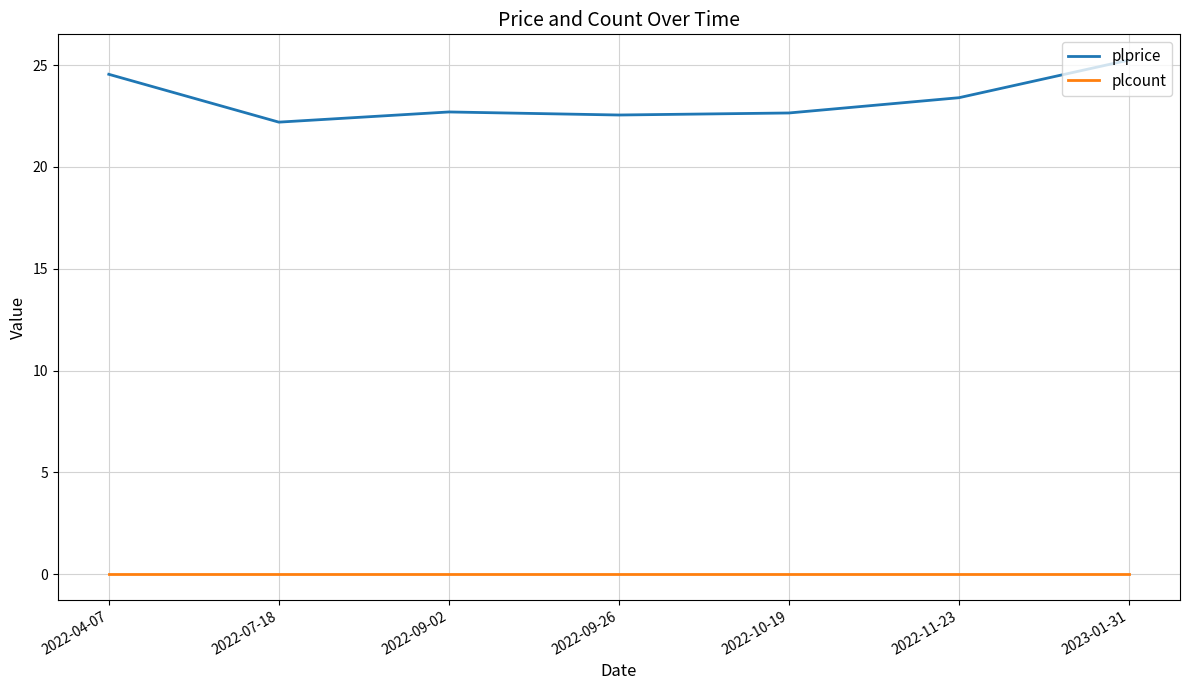

Which category has the highest value in the plprice series?

2023-01-31